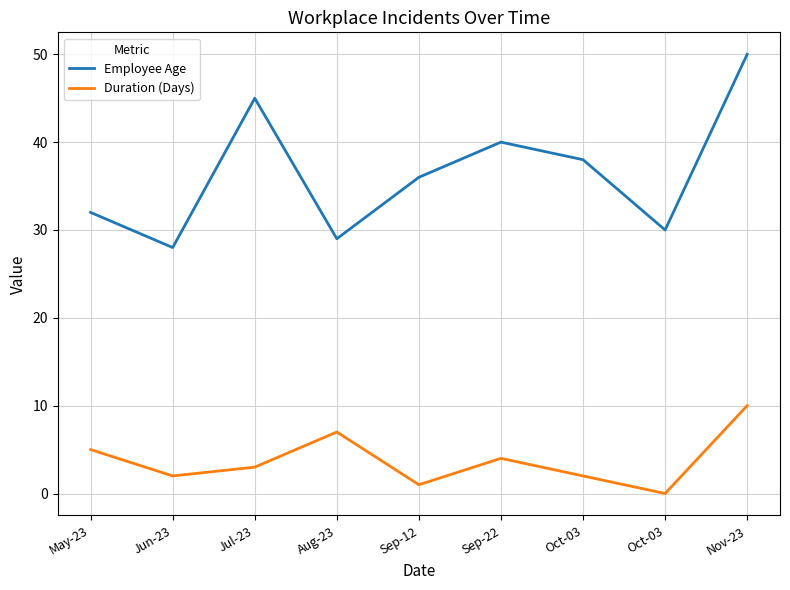

The Duration (Days) series shows 14 at Nov-23. True or false?

False